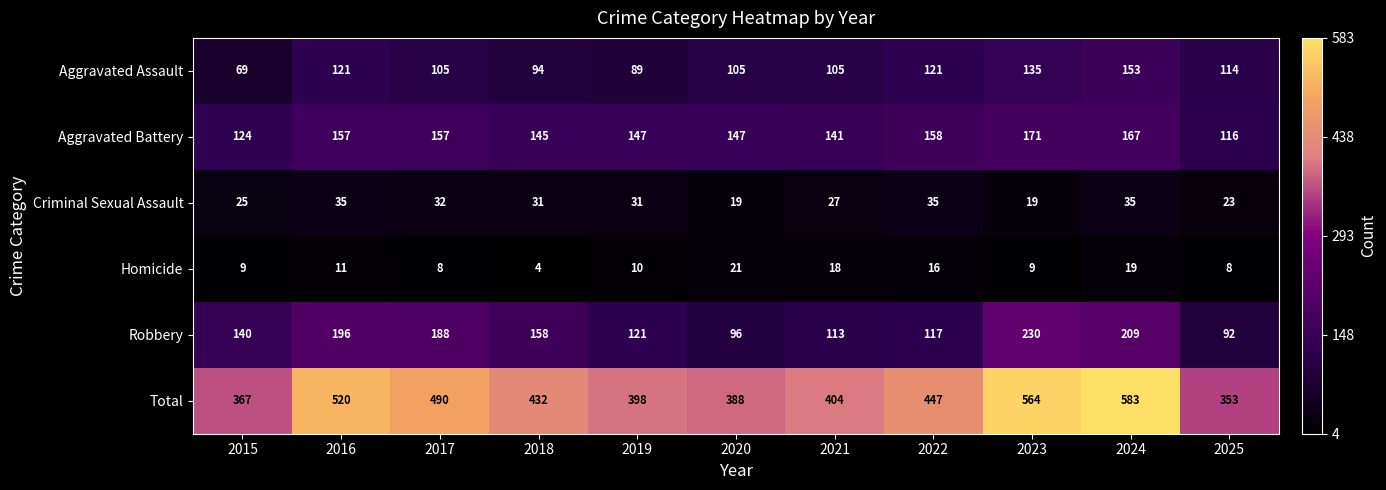

Rank the series by their maximum value, from highest to lowest.

Total, Robbery, Aggravated Battery, Aggravated Assault, Criminal Sexual Assault, Homicide